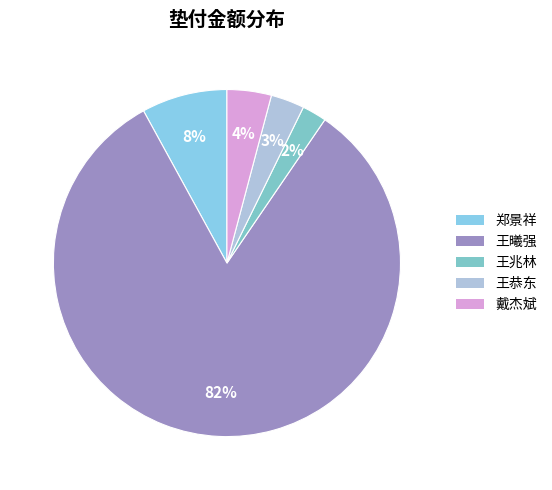

How many segments does this pie chart have?

5